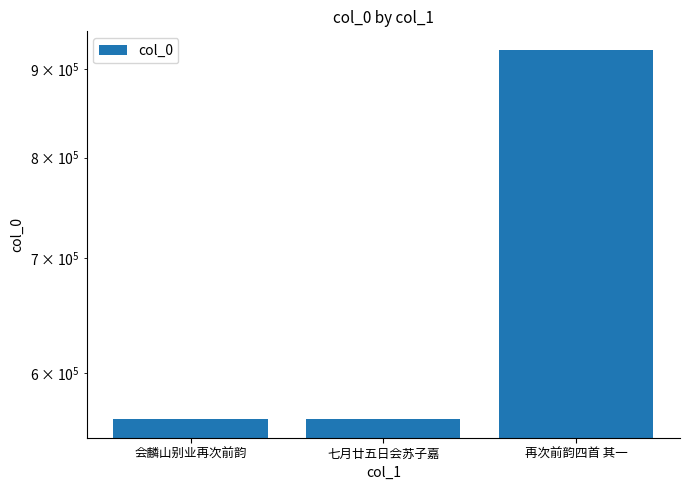

Reading left to right, list all the values displayed in this chart.

564363	564351	923763